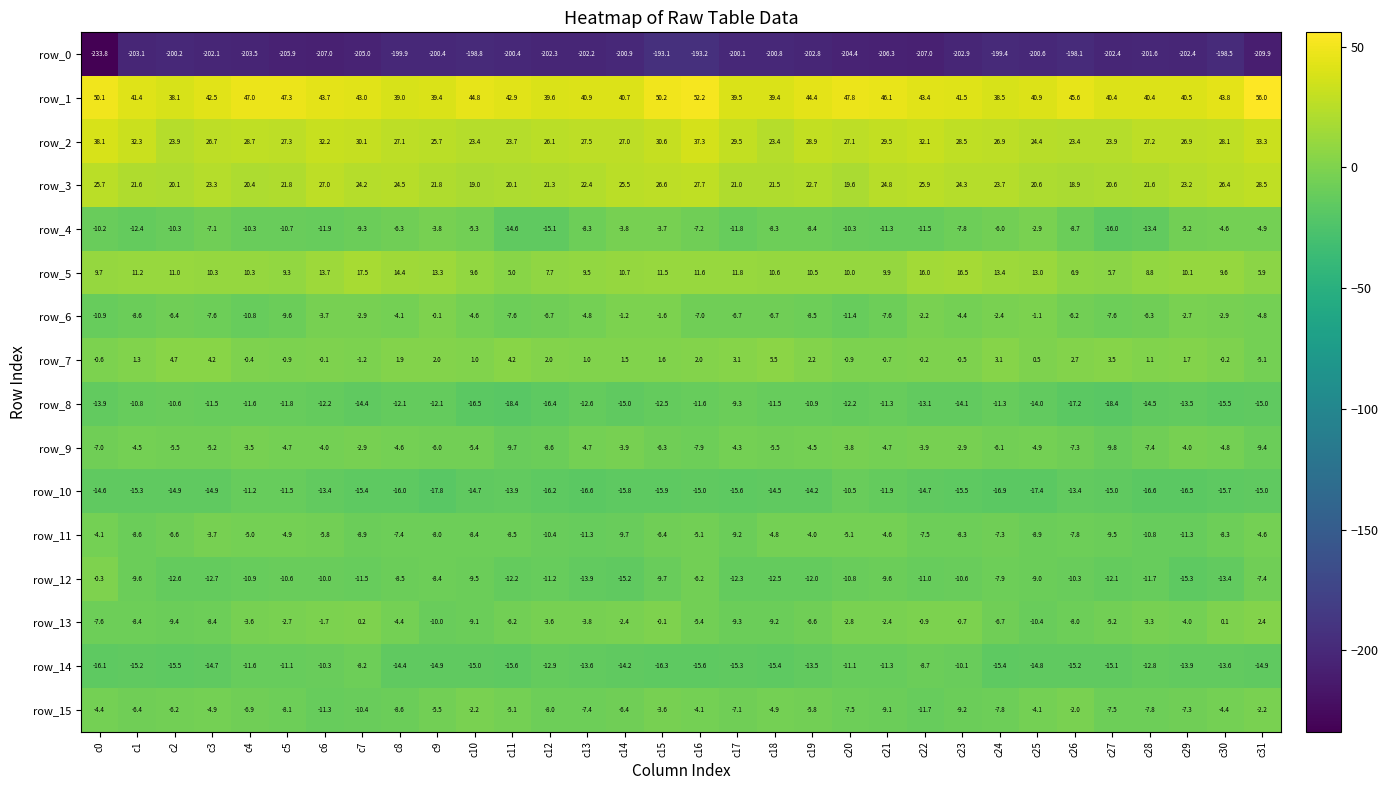

At which category is the sum across all series the highest?

c16